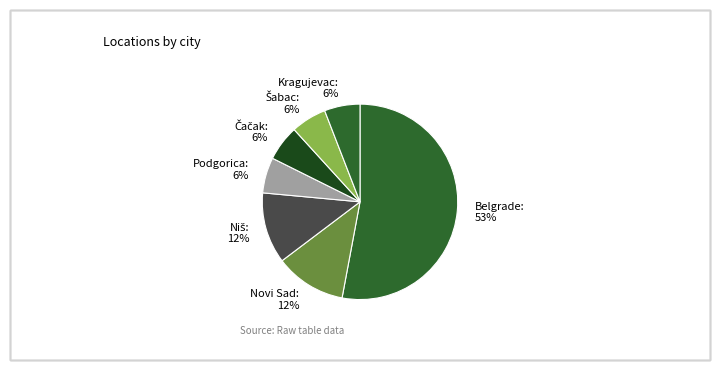

Do Podgorica and Kragujevac together represent more than half of the pie?

No